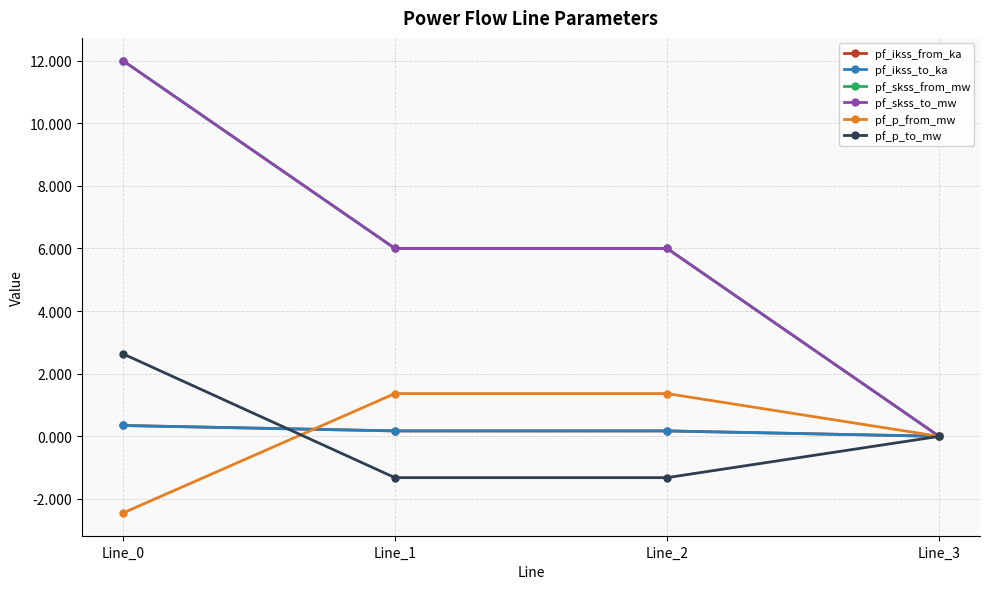

Between Line_1 and Line_2, which series saw the biggest shift?

pf_p_from_mw